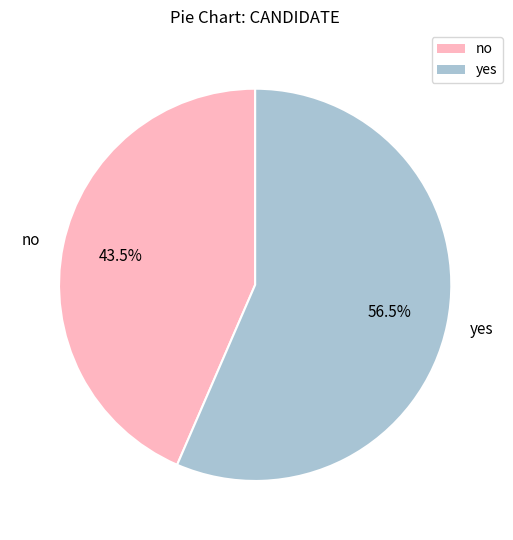

How many slices are in this pie chart?

2